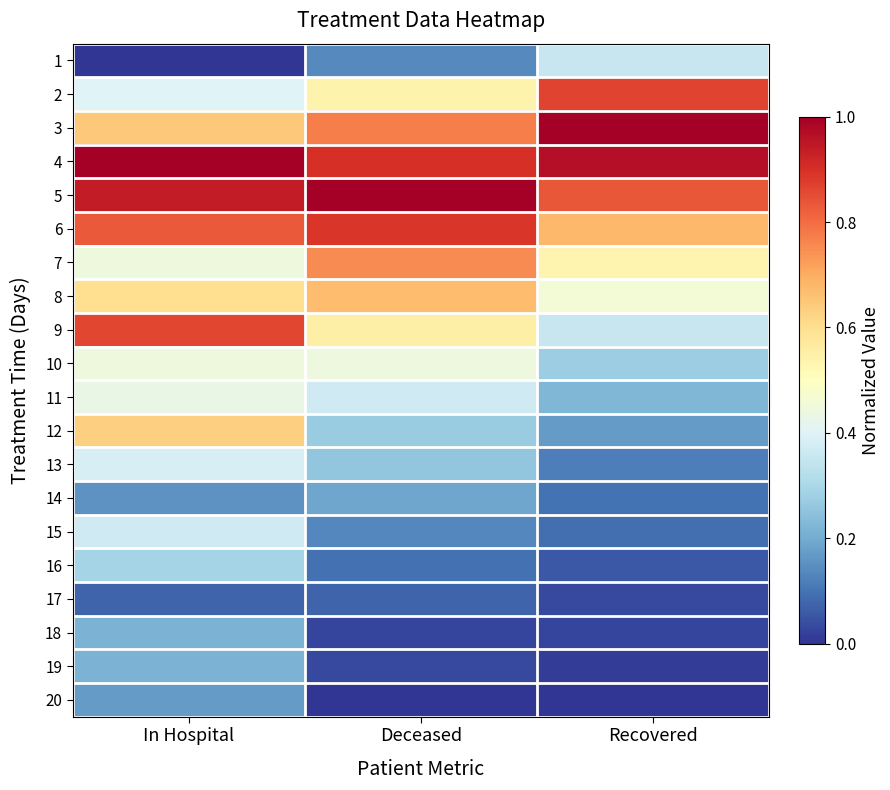

Reading left to right, transcribe all the data shown in this chart.

1: In Hospital=0.0	Deceased=0.1	Recovered=0.4
2: In Hospital=0.4	Deceased=0.5	Recovered=0.9
3: In Hospital=0.6	Deceased=0.8	Recovered=1.0
4: In Hospital=1.0	Deceased=0.9	Recovered=1.0
5: In Hospital=0.9	Deceased=1.0	Recovered=0.8
6: In Hospital=0.8	Deceased=0.9	Recovered=0.7
7: In Hospital=0.4	Deceased=0.8	Recovered=0.5
8: In Hospital=0.6	Deceased=0.7	Recovered=0.5
9: In Hospital=0.9	Deceased=0.6	Recovered=0.4
10: In Hospital=0.4	Deceased=0.4	Recovered=0.3
11: In Hospital=0.4	Deceased=0.4	Recovered=0.2
12: In Hospital=0.6	Deceased=0.3	Recovered=0.2
13: In Hospital=0.4	Deceased=0.3	Recovered=0.1
14: In Hospital=0.2	Deceased=0.2	Recovered=0.1
15: In Hospital=0.4	Deceased=0.1	Recovered=0.1
16: In Hospital=0.3	Deceased=0.1	Recovered=0.1
17: In Hospital=0.1	Deceased=0.1	Recovered=0.0
18: In Hospital=0.2	Deceased=0.0	Recovered=0.0
19: In Hospital=0.2	Deceased=0.0	Recovered=0.0
20: In Hospital=0.2	Deceased=0.0	Recovered=0.0